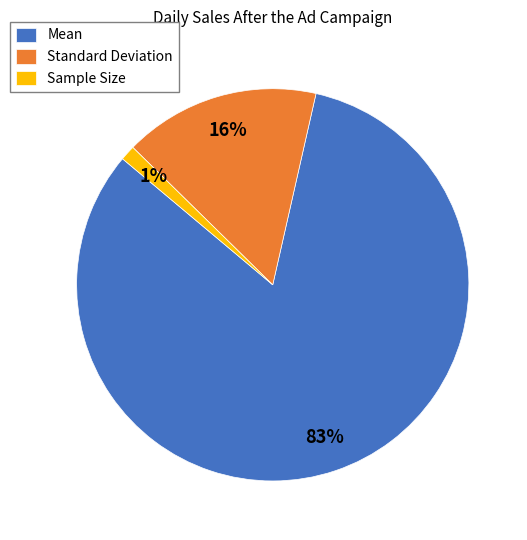

To the nearest percent, what portion does Mean represent?

83%